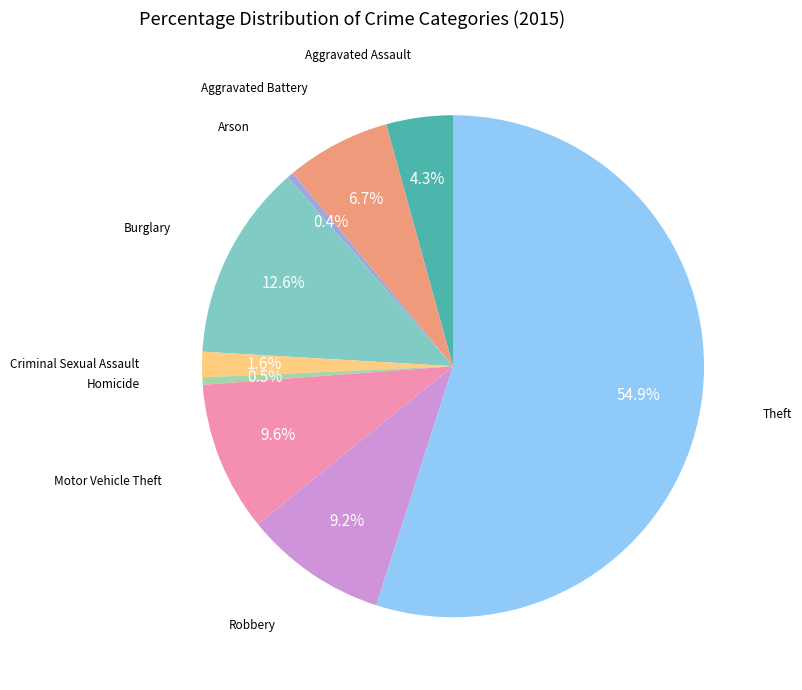

Does any single category account for the majority?

Yes